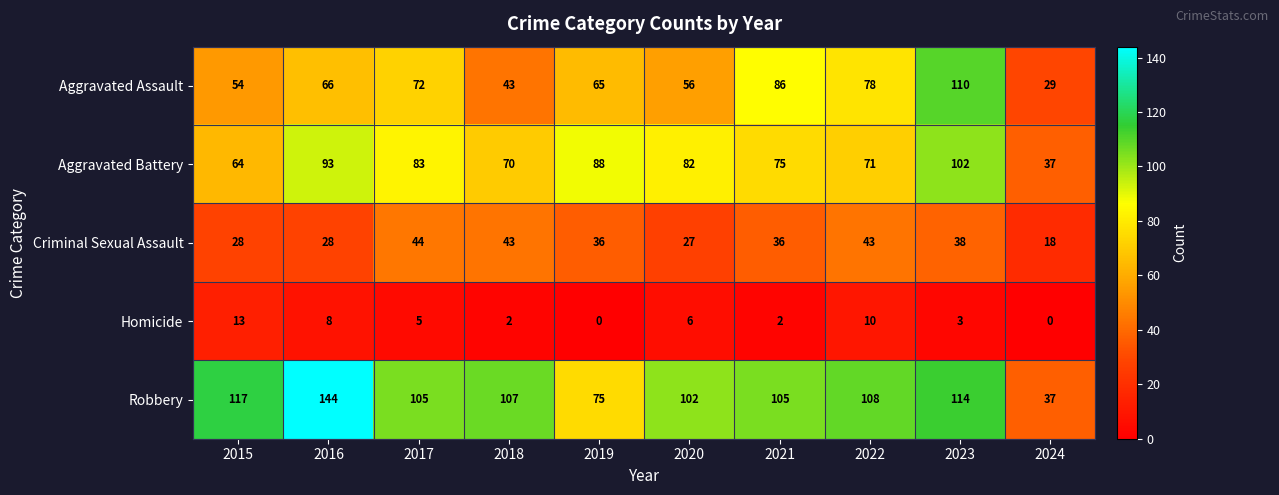

The value of Robbery at 2015 is 117. True or false?

True